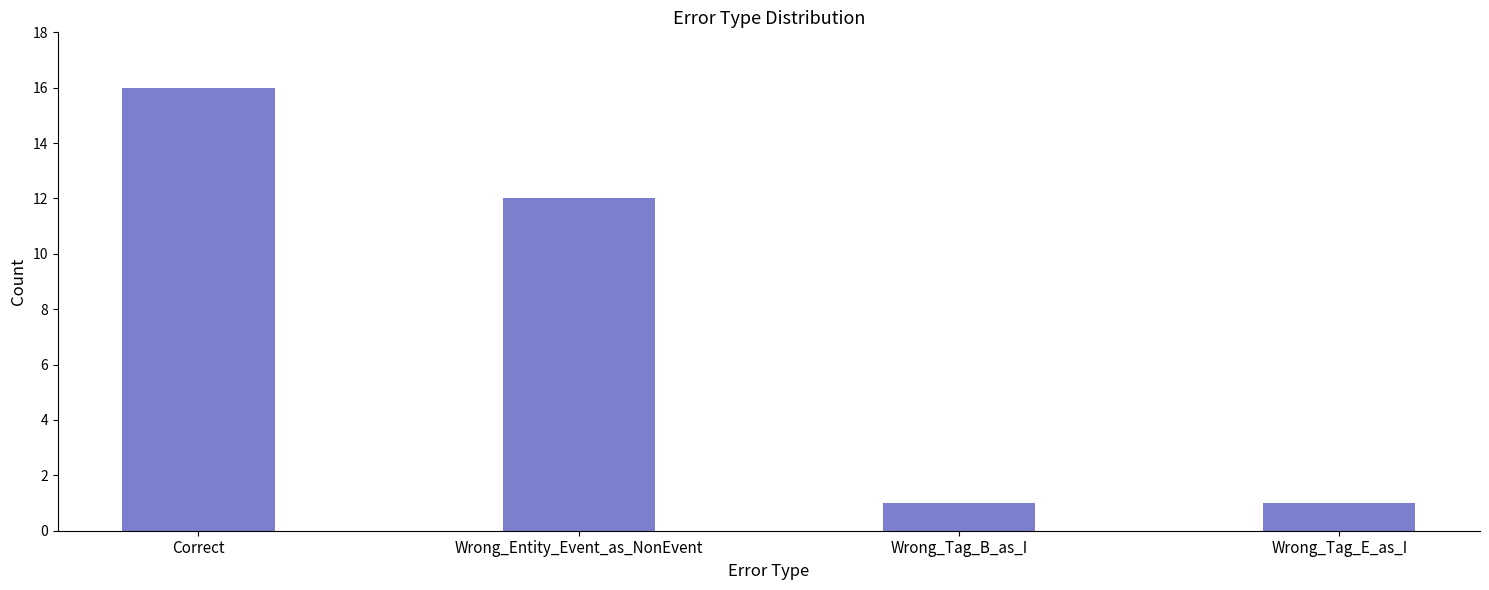

What is the change in value from Wrong_Entity_Event_as_NonEvent to Wrong_Tag_E_as_I?

-11